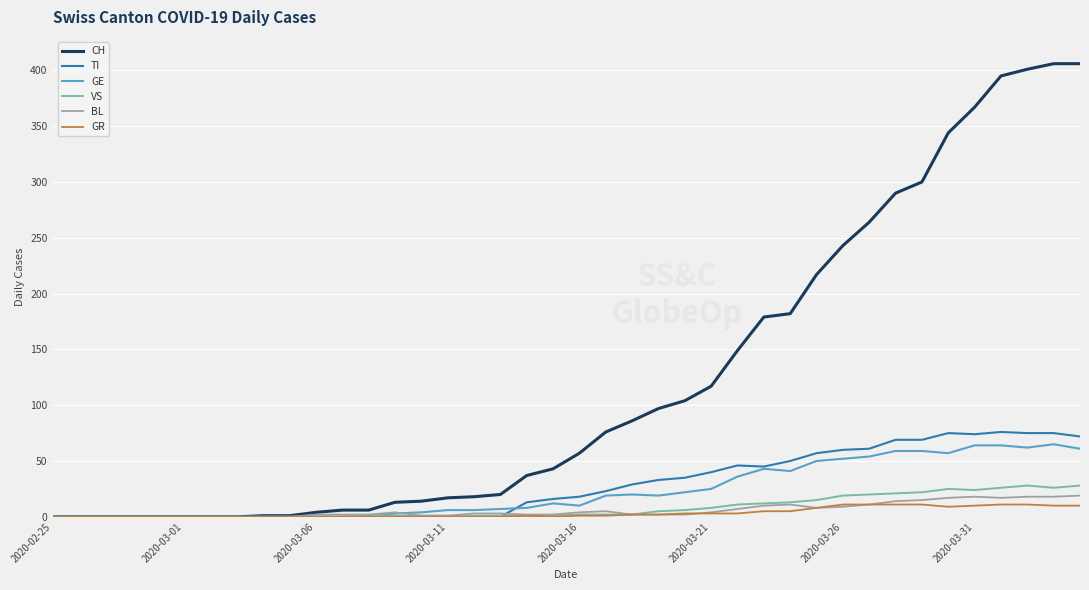

What is the maximum value shown in the chart?

406